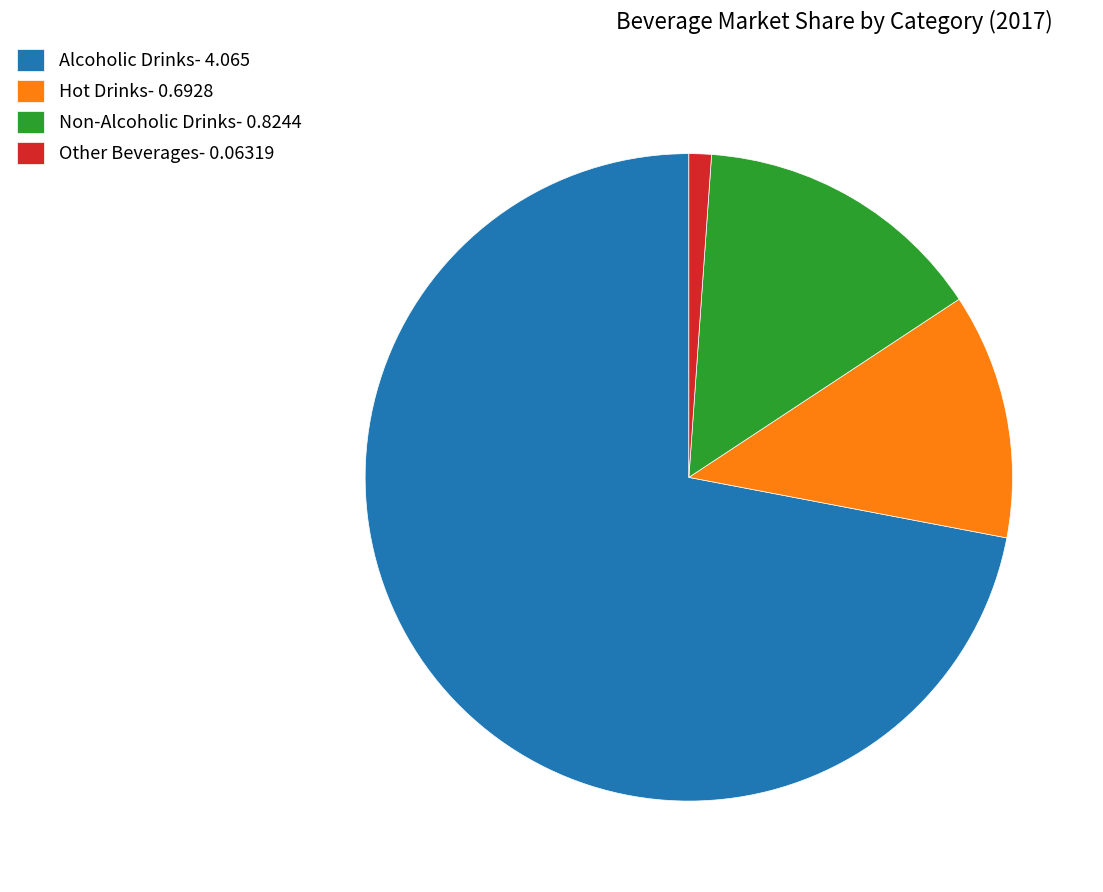

Approximately how many times larger is the value at Non-Alcoholic Drinks compared to Alcoholic Drinks?

0.2